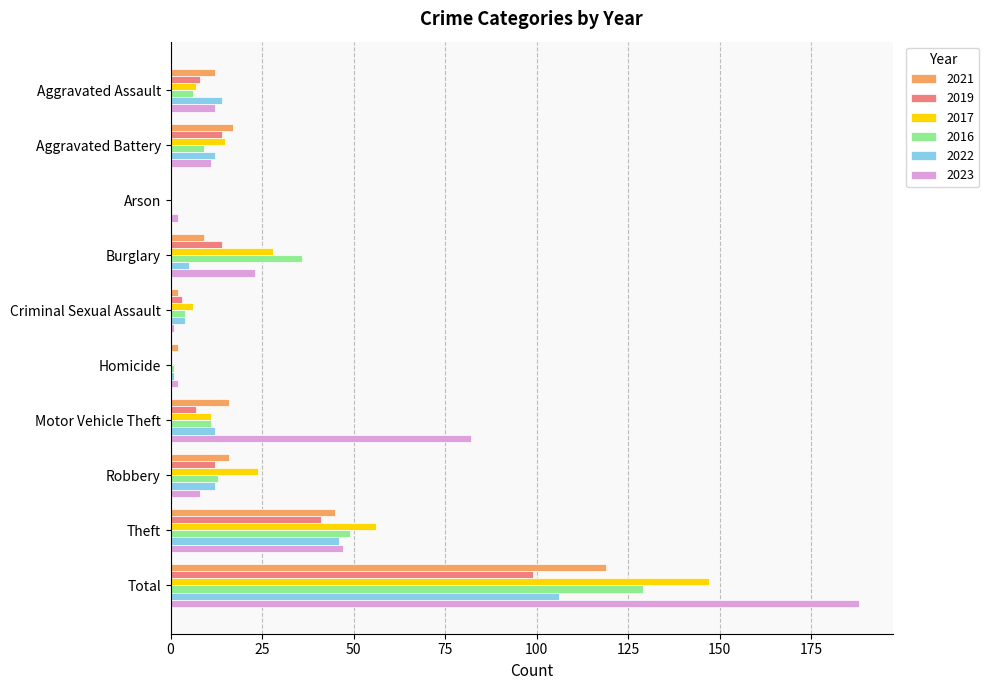

Which category has the highest value across all series?

Total